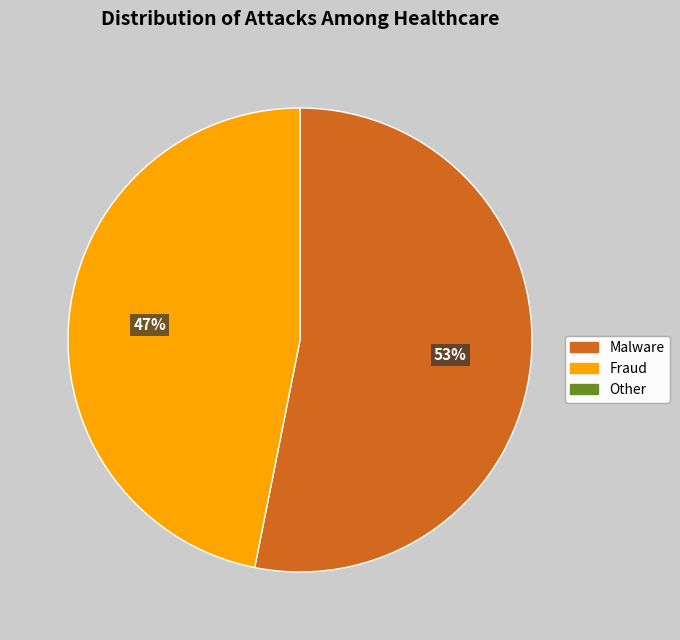

Does any single category account for the majority?

Yes